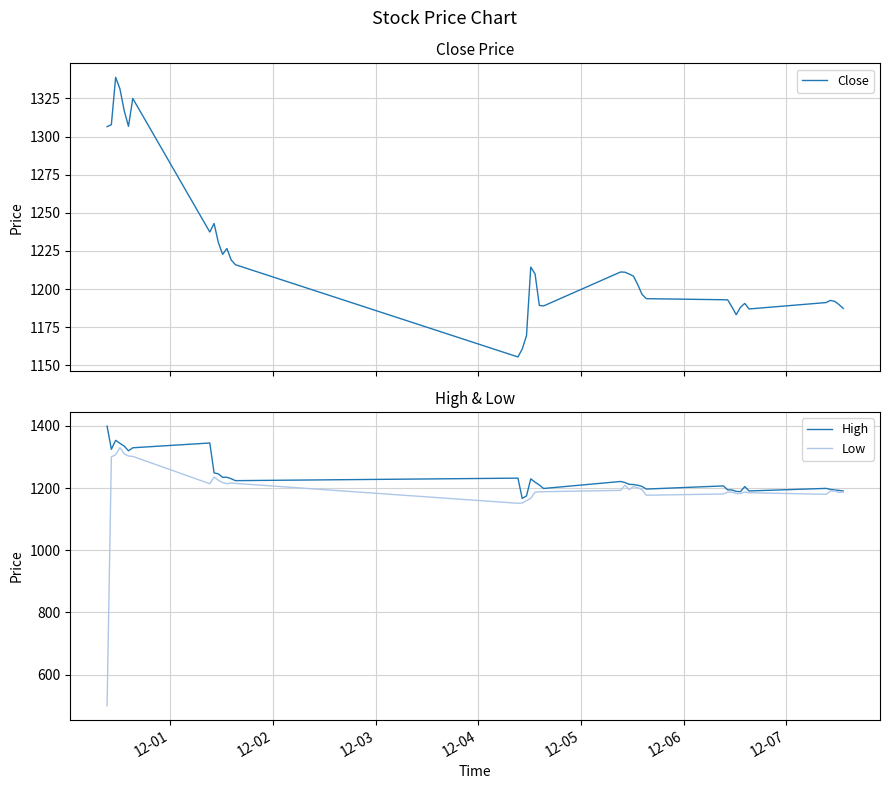

Which series has the widest spread of values?

Low